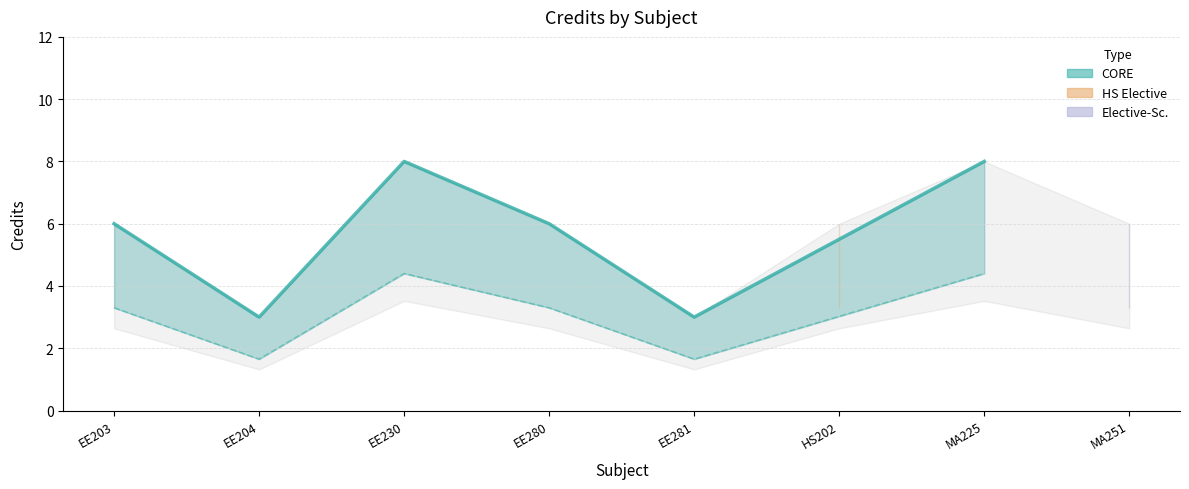

Count the values in the range 6 to 8.

6